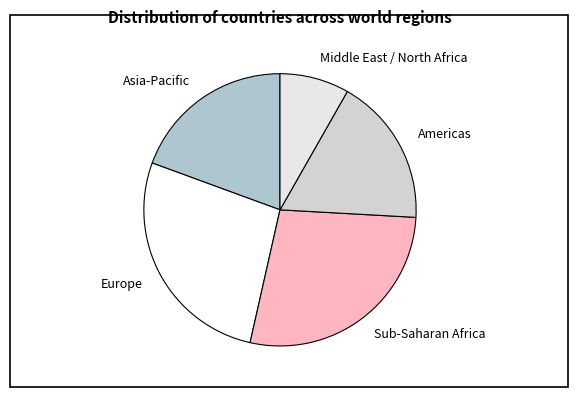

Which category has the biggest portion of the pie?

Sub-Saharan Africa